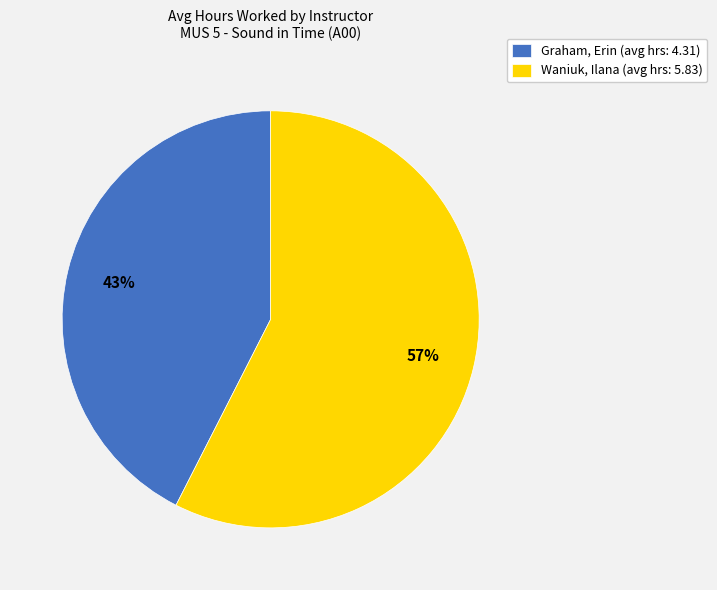

Does Graham, Erin represent more than half of the total?

No